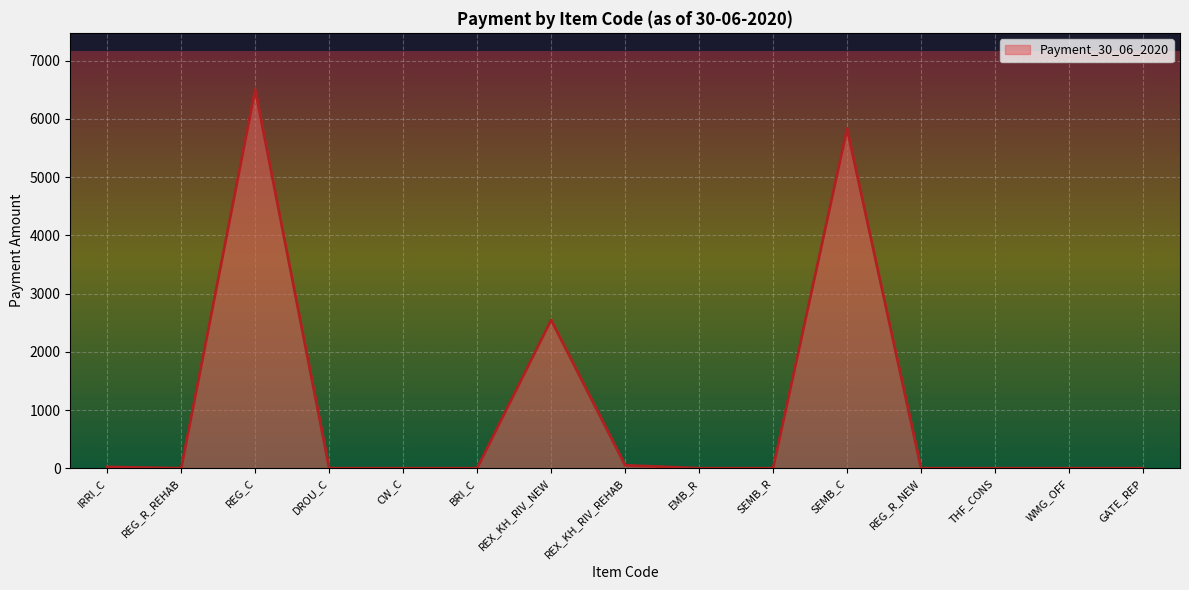

At which label is the value closest to 3251?

REX_KH_RIV_NEW